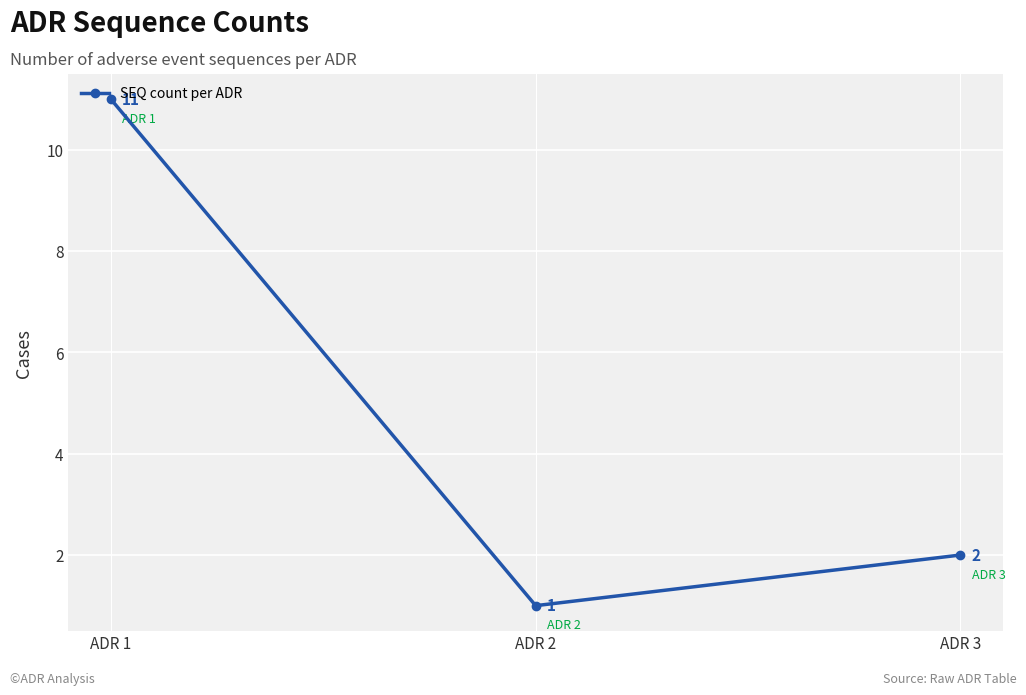

Read the value at ADR 1, to the nearest 10.

10